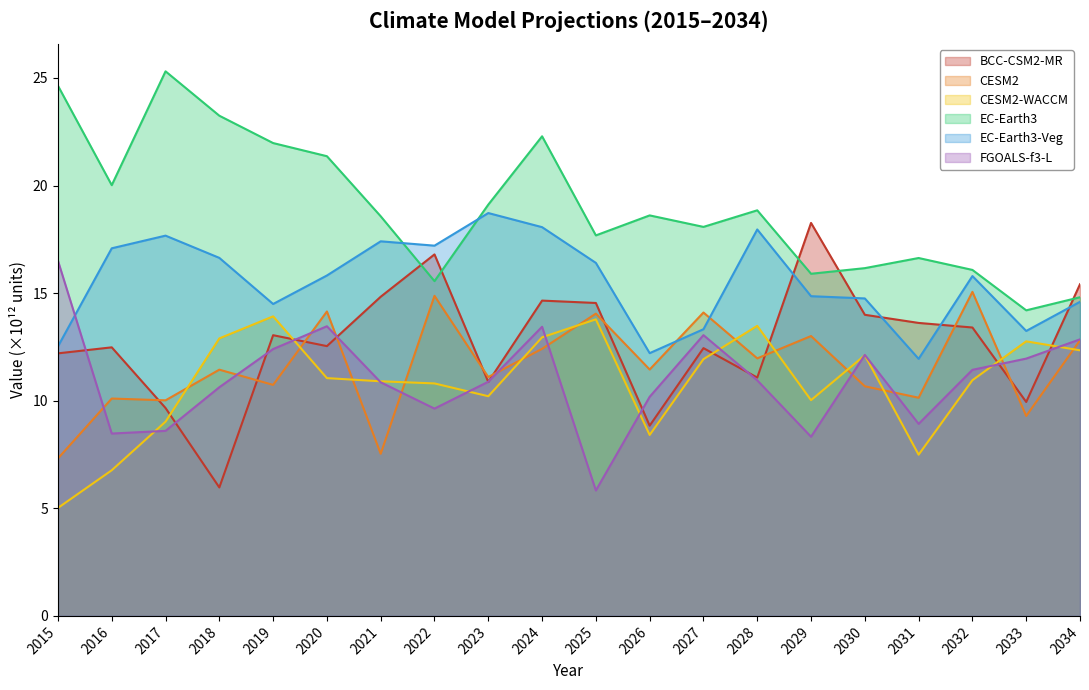

What is the sum of the FGOALS-f3-L values at 2032 and 2024?

24.9